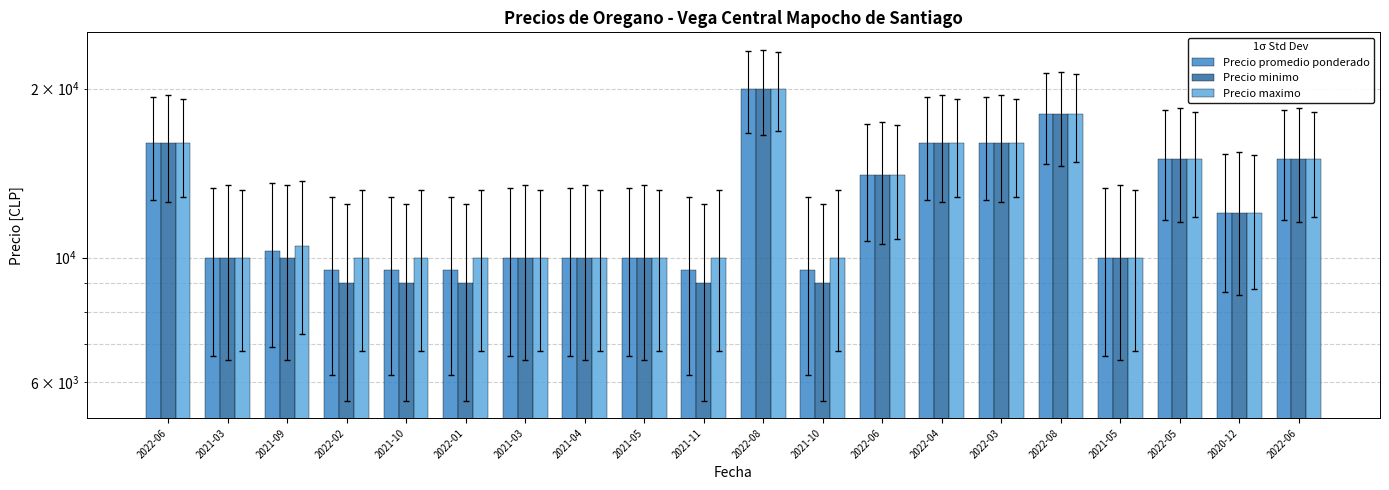

Reading left to right, list all the values displayed in this chart.

Precio promedio ponderado: 2022-06=16000	2021-03=10000	2021-09=10250	2022-02=9500	2021-10=9500	2022-01=9500	2021-03=10000	2021-04=10000	2021-05=10000	2021-11=9500	2022-08=20000	2021-10=9500	2022-06=14000	2022-04=16000	2022-03=16000	2022-08=18000	2021-05=10000	2022-05=15000	2020-12=12000	2022-06=15000
Precio minimo: 2022-06=16000	2021-03=10000	2021-09=10000	2022-02=9000	2021-10=9000	2022-01=9000	2021-03=10000	2021-04=10000	2021-05=10000	2021-11=9000	2022-08=20000	2021-10=9000	2022-06=14000	2022-04=16000	2022-03=16000	2022-08=18000	2021-05=10000	2022-05=15000	2020-12=12000	2022-06=15000
Precio maximo: 2022-06=16000	2021-03=10000	2021-09=10500	2022-02=10000	2021-10=10000	2022-01=10000	2021-03=10000	2021-04=10000	2021-05=10000	2021-11=10000	2022-08=20000	2021-10=10000	2022-06=14000	2022-04=16000	2022-03=16000	2022-08=18000	2021-05=10000	2022-05=15000	2020-12=12000	2022-06=15000